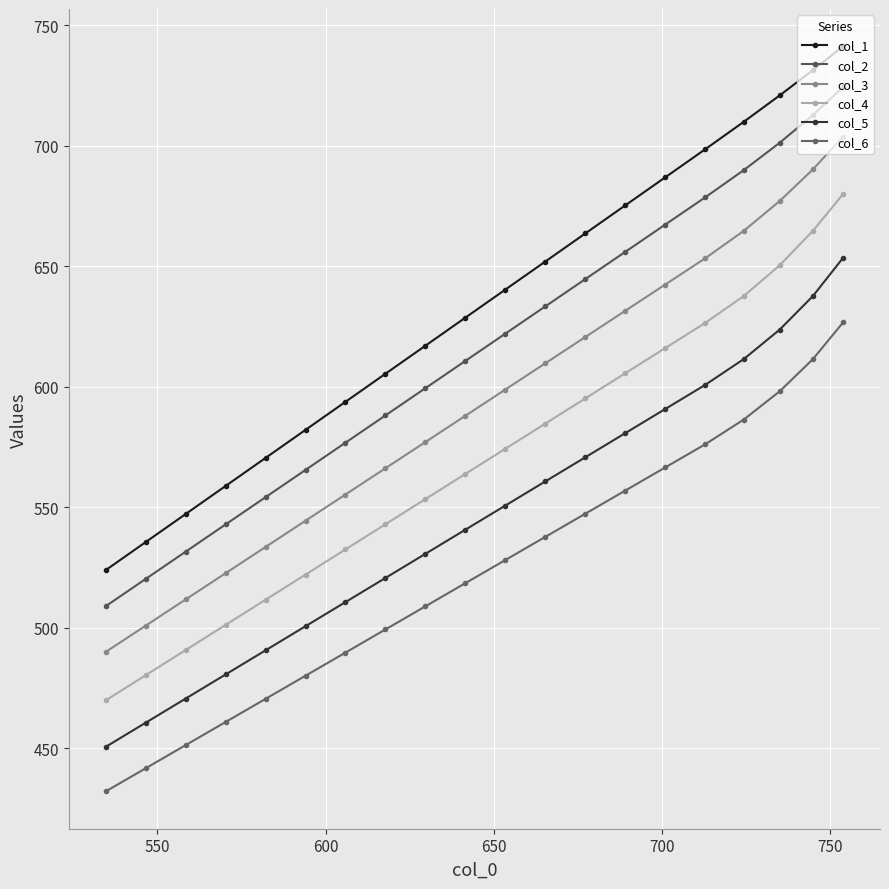

What is the minimum value shown in the chart?

432.1